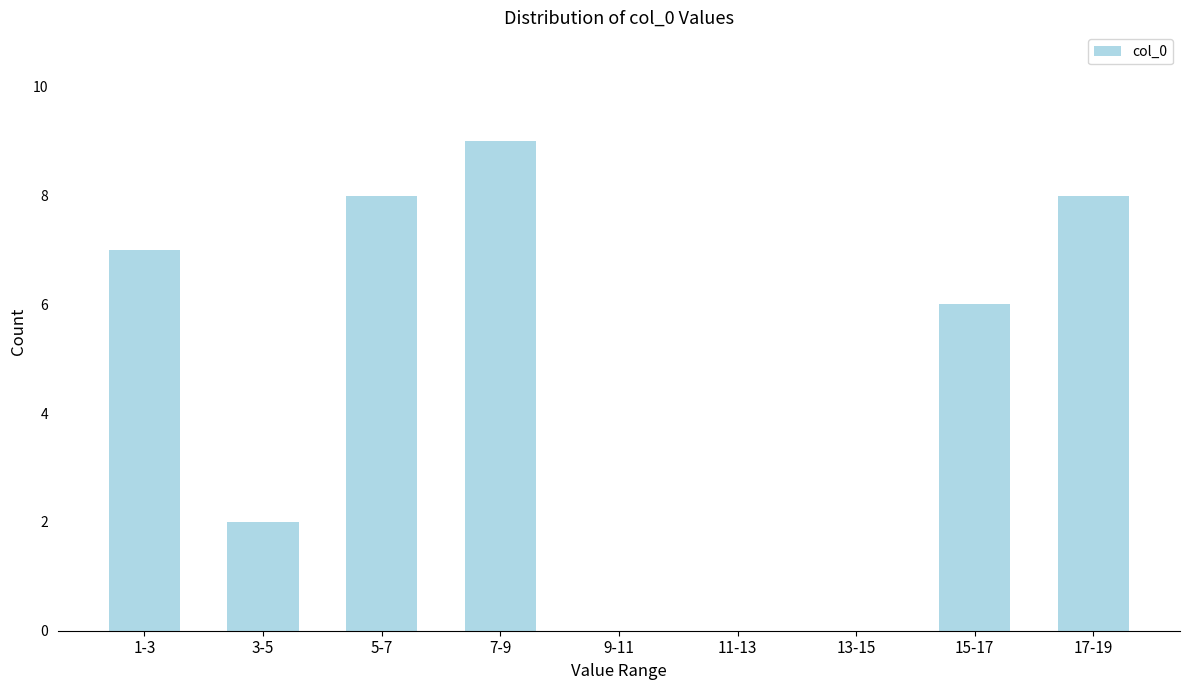

Reading right to left, transcribe all the data shown in this chart.

17-19=8	15-17=6	13-15=0	11-13=0	9-11=0	7-9=9	5-7=8	3-5=2	1-3=7